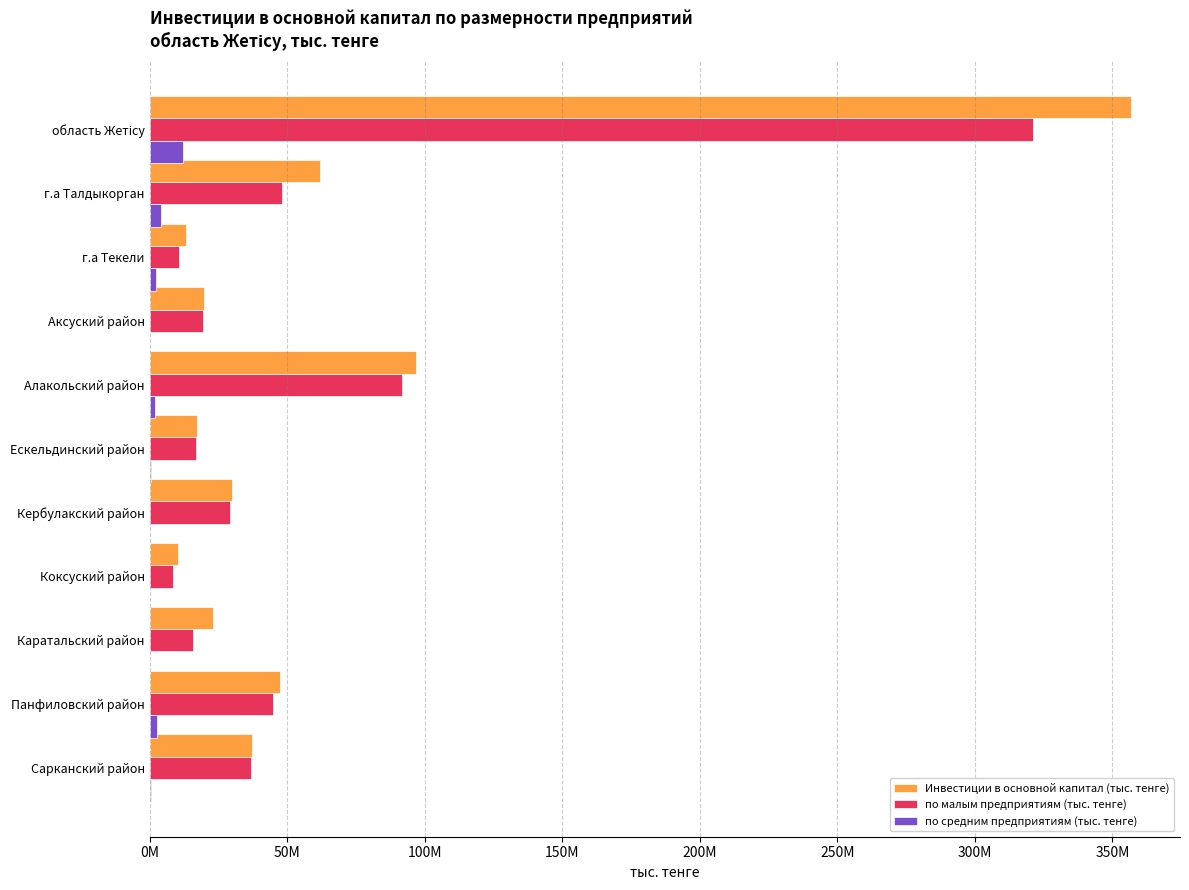

What are all the series names shown in the legend?

Инвестиции в основной капитал (тыс. тенге), по малым предприятиям (тыс. тенге), по средним предприятиям (тыс. тенге)